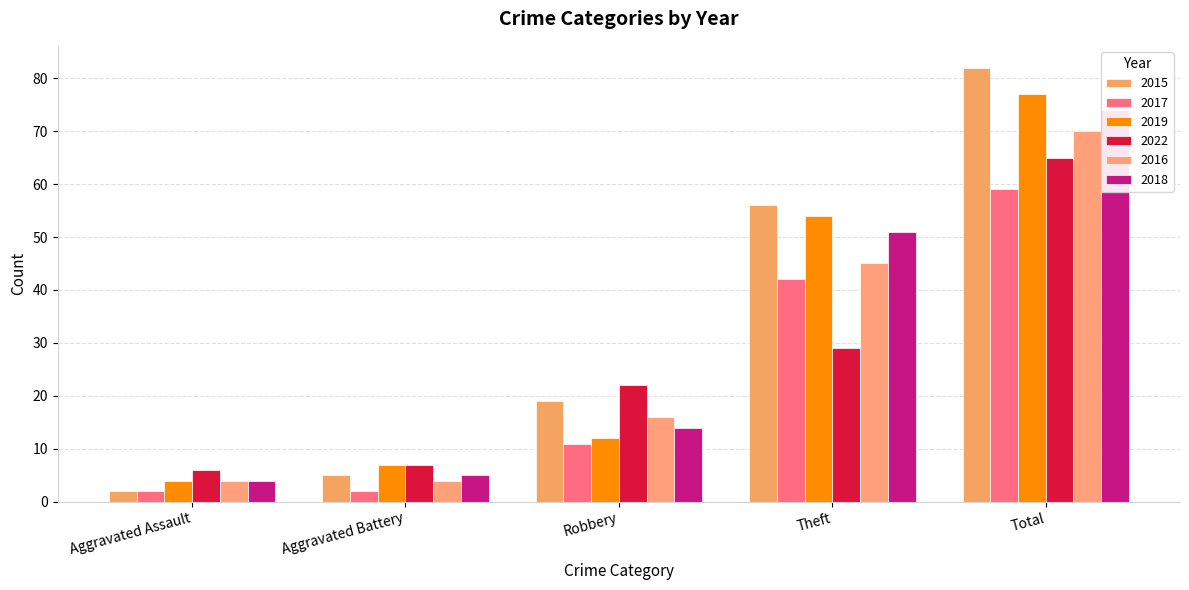

What is the label of the 4th bar from the left?

Theft